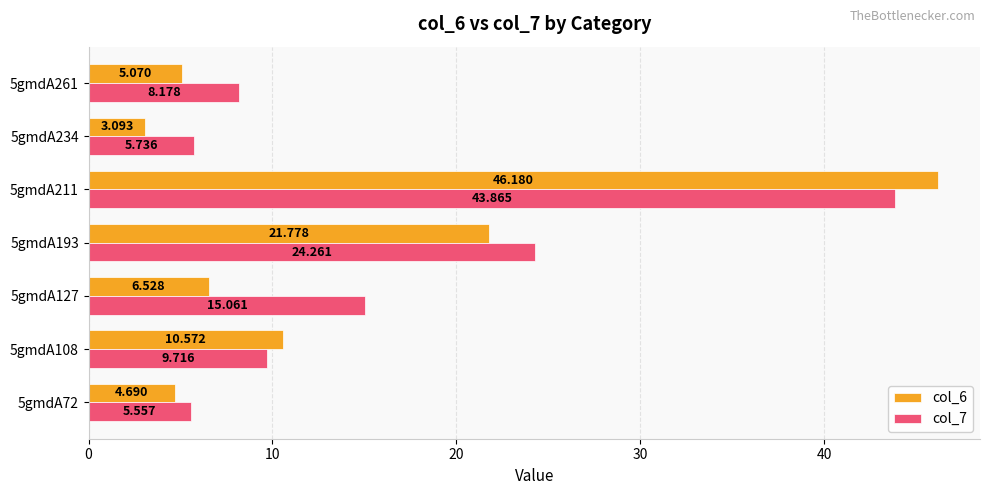

What position from the left is 30?

4